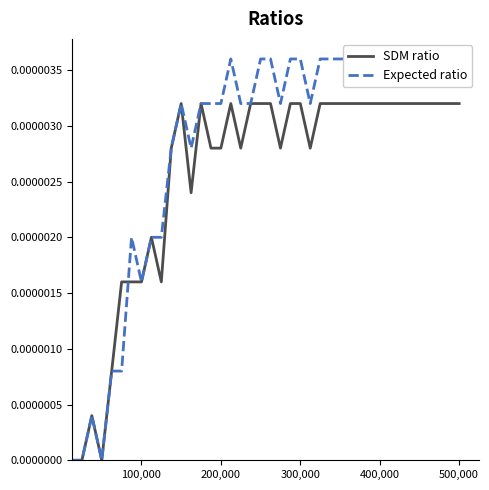

Count the Expected ratio values in the range 0 to 1.

40